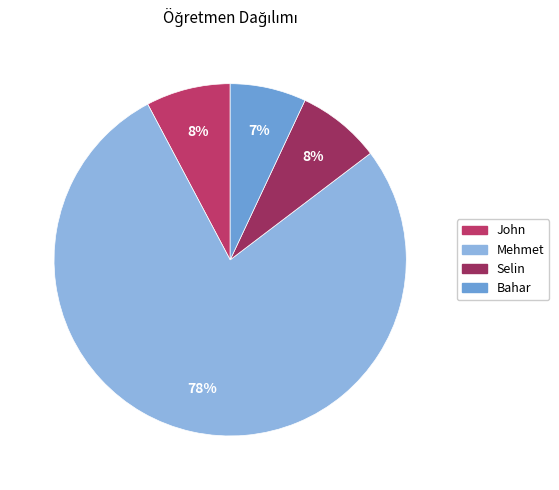

What percentage do John and Bahar together represent?

14.7%